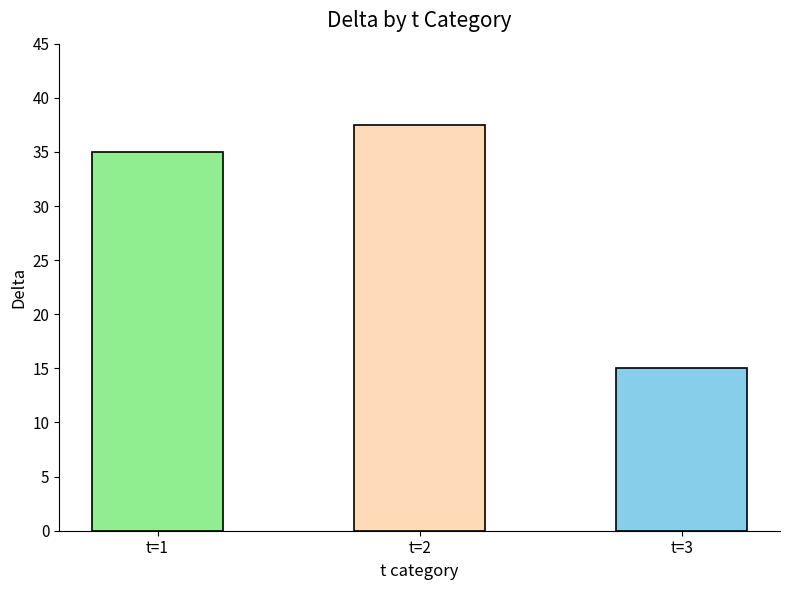

How many bars are there in total?

3